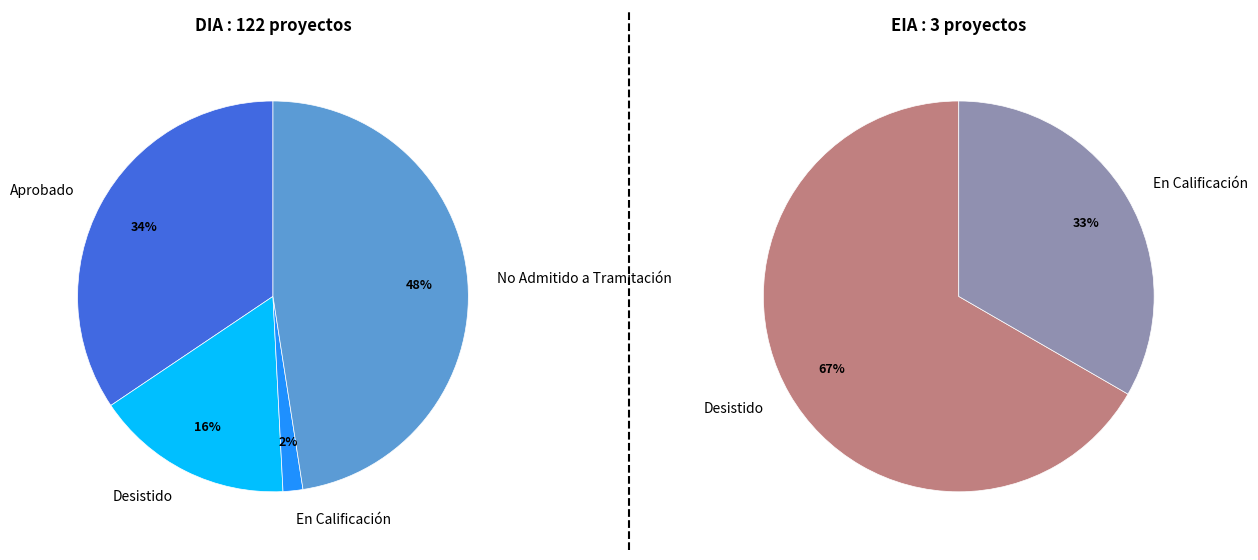

Is there any slice that represents more than half of the pie?

No